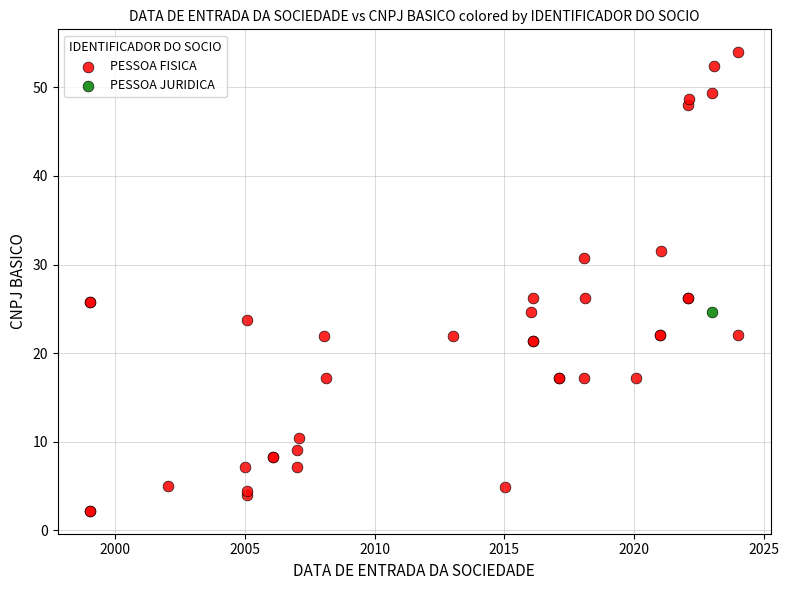

What are all the series names shown in the legend?

PESSOA FISICA, PESSOA JURIDICA